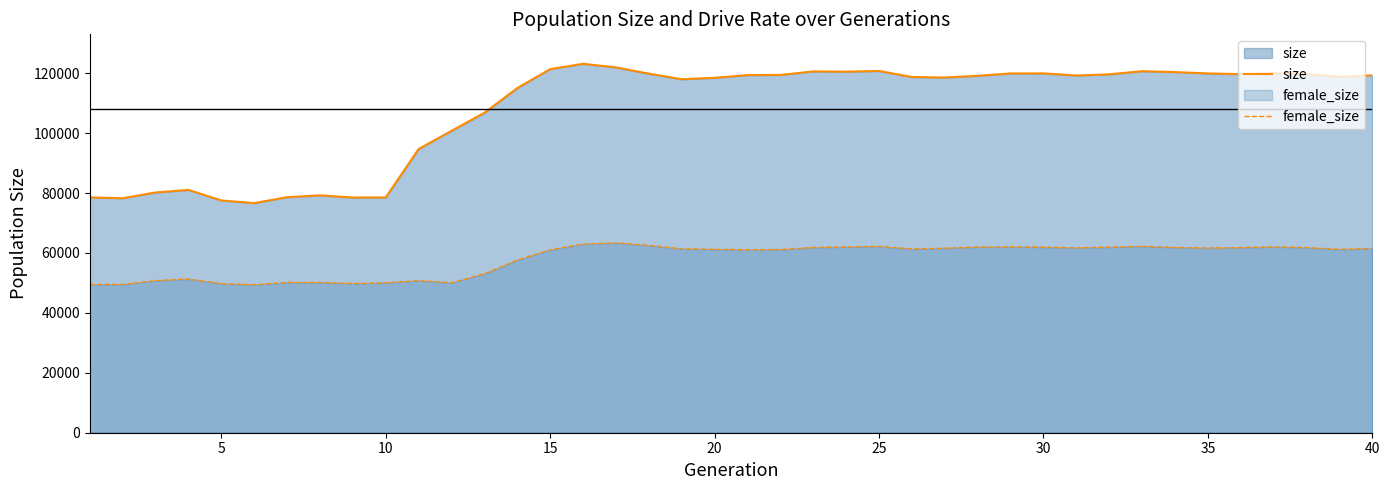

What is the smallest value displayed?

49387